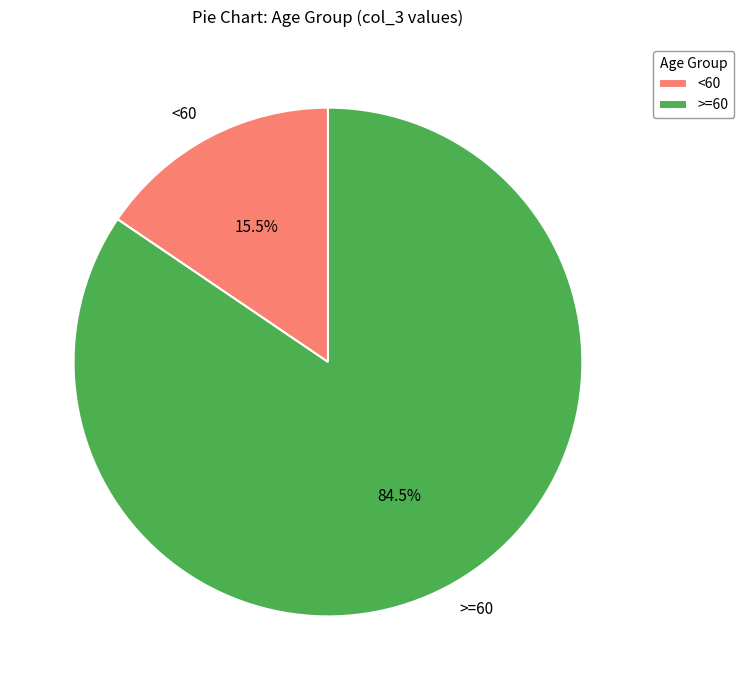

Which slice is the largest?

>=60